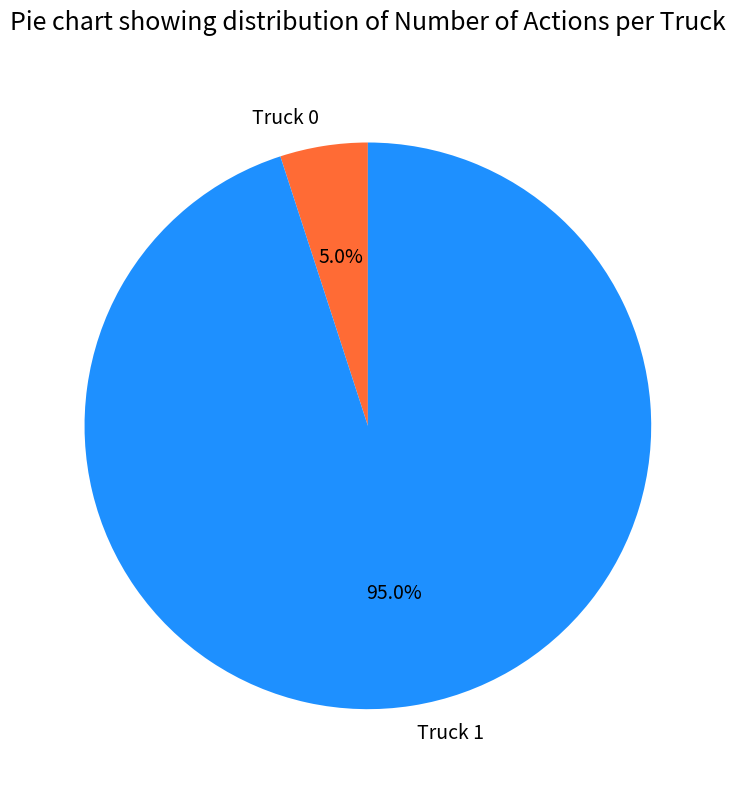

How many slices are in this pie chart?

2